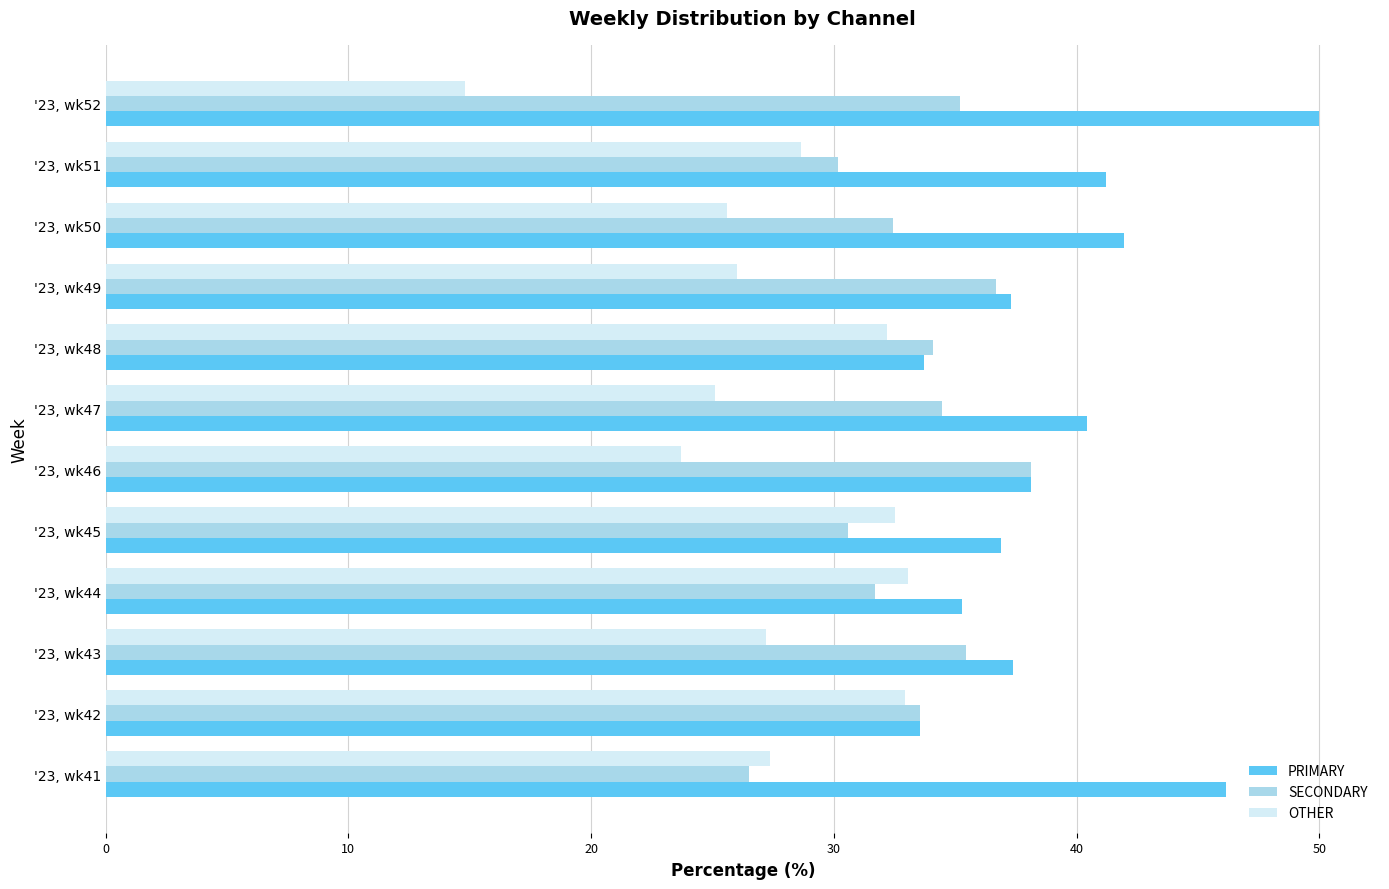

Which label corresponds to the smallest value in the chart?

'23, wk52